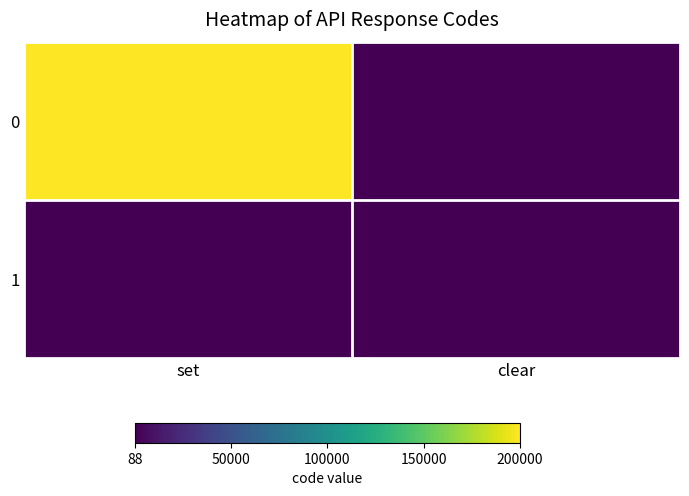

Which category has the highest value across all series?

set